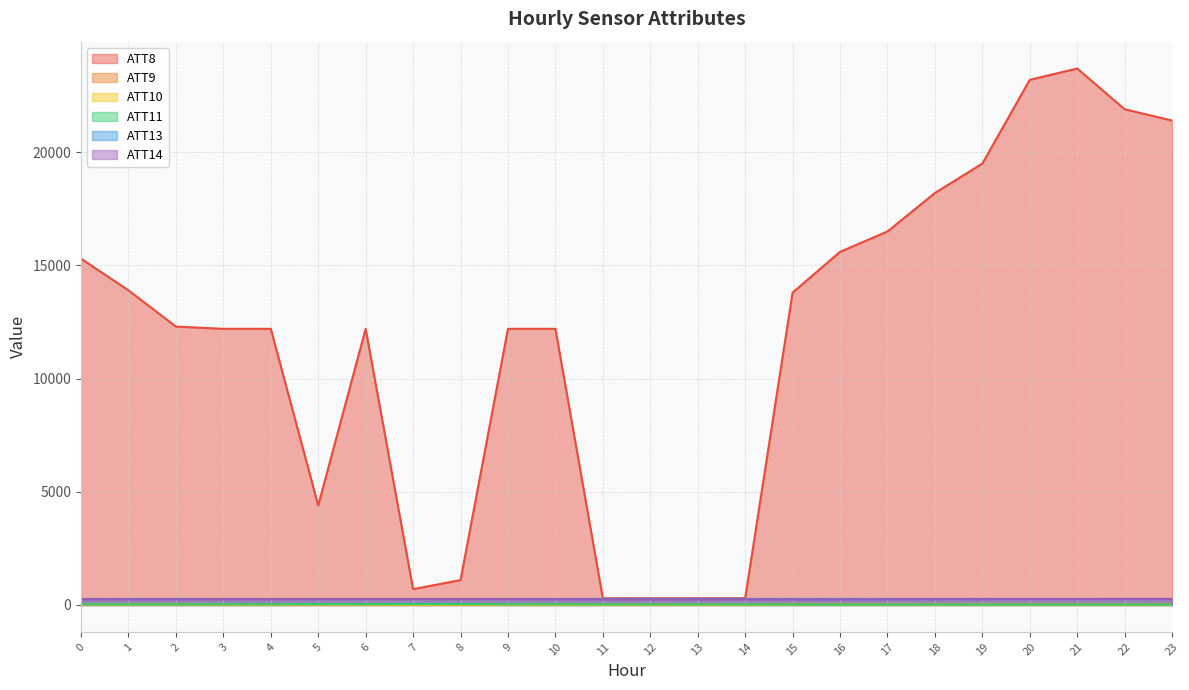

Rank the categories by ATT10 value from lowest to highest.

13, 10, 14, 7, 11, 12, 9, 18, 8, 6, 15, 20, 16, 17, 19, 22, 5, 23, 4, 21, 0, 3, 2, 1